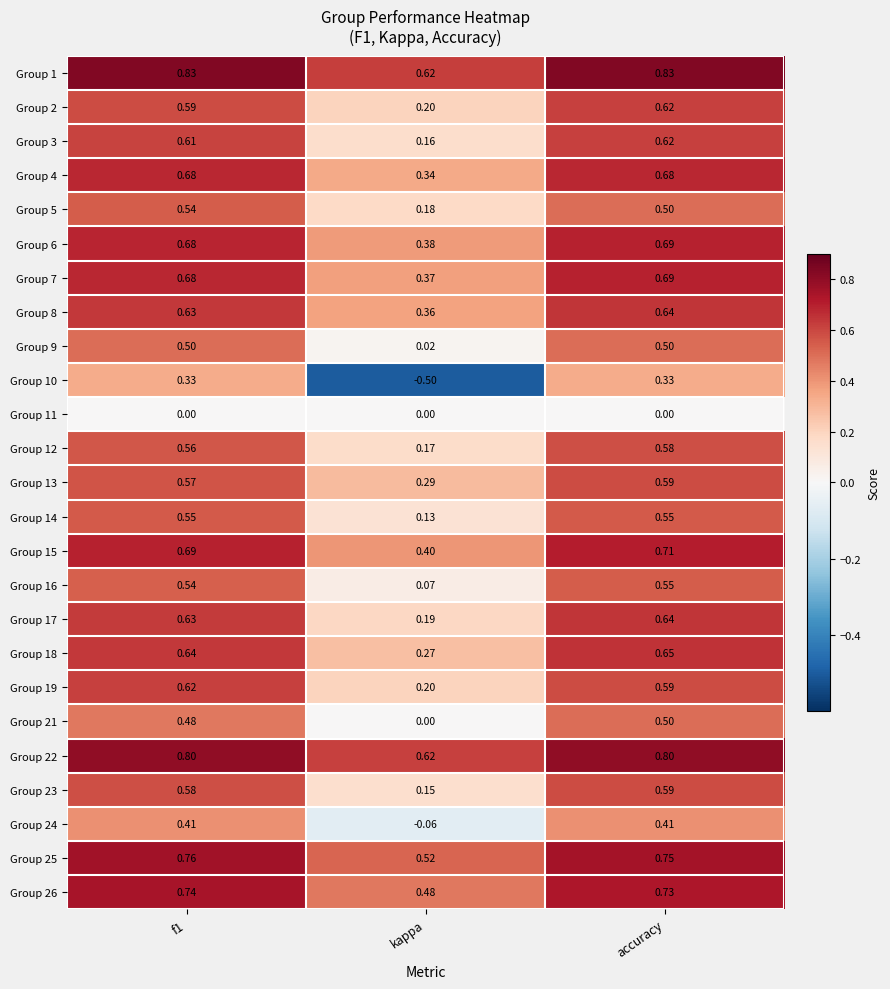

Which label corresponds to the smallest value in the chart?

kappa